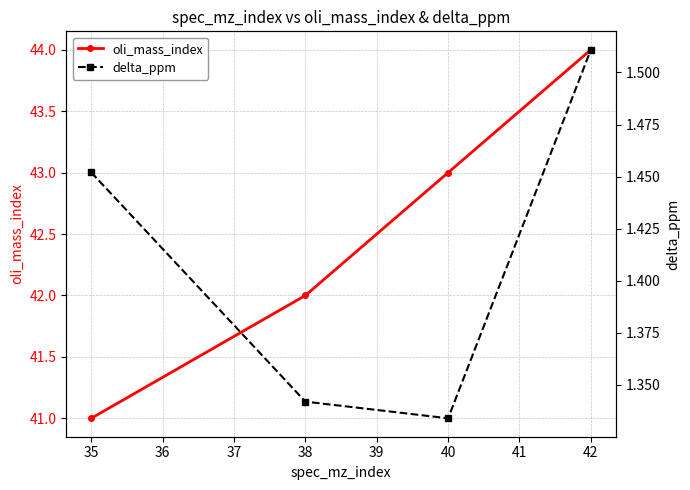

True or false: oli_mass_index has more than 1 points higher than both neighbors.

False